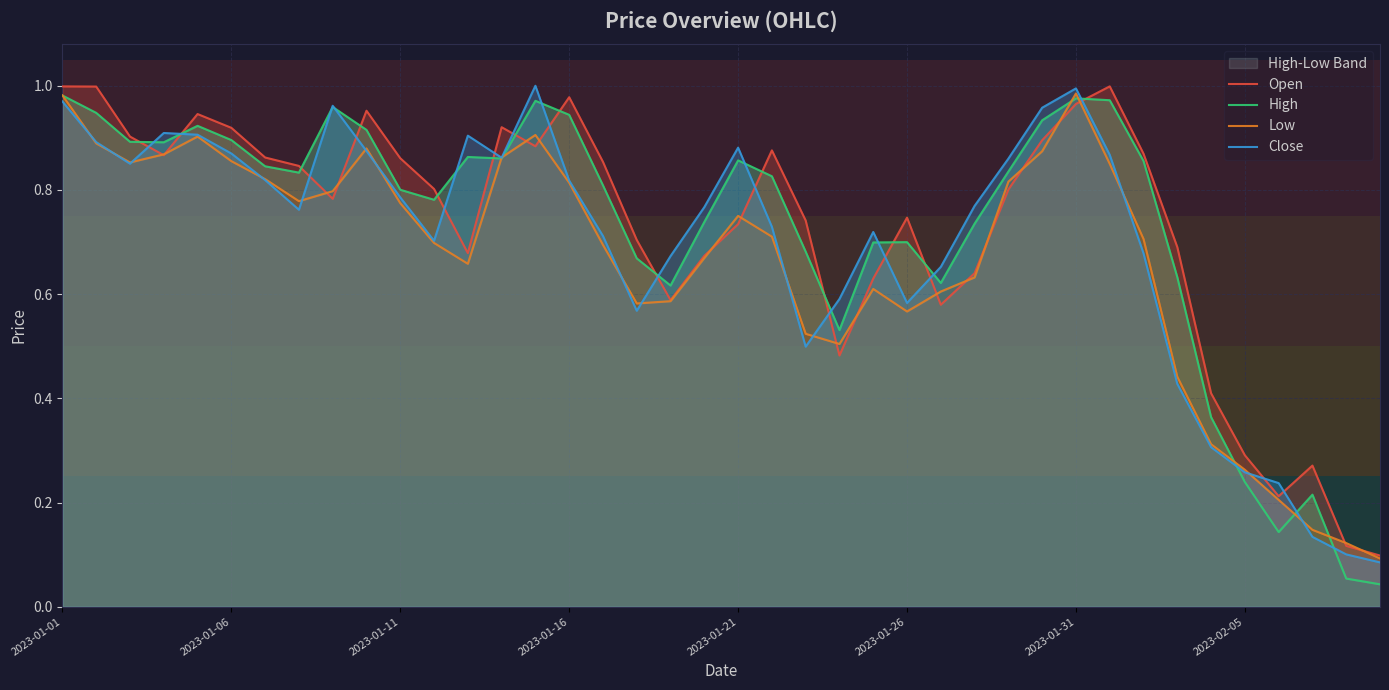

The Close series shows 1.7 at 14. True or false?

False